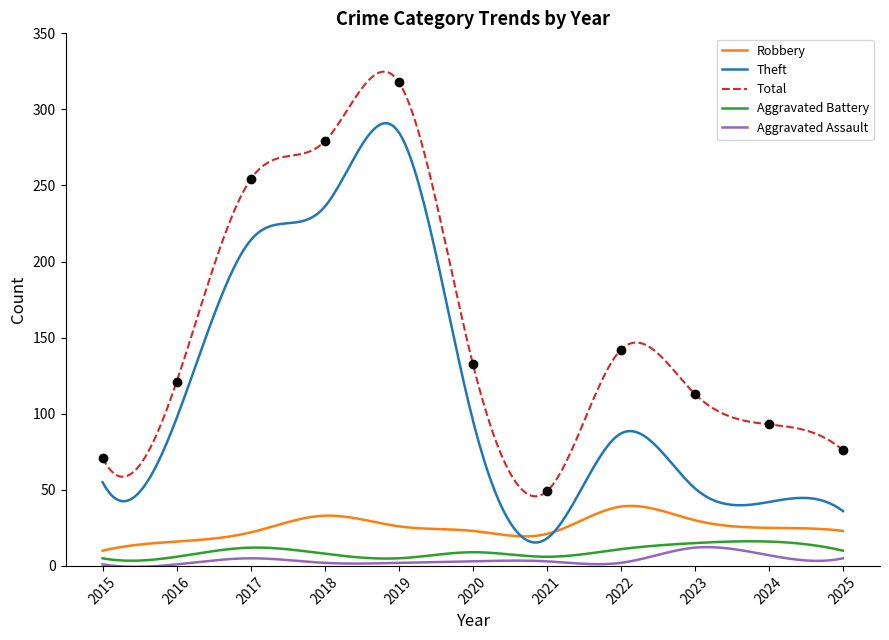

Reading right to left, what are all the values shown in this chart?

Robbery: 2025=23	2024=25	2023=30	2022=39	2021=21	2020=23	2019=26	2018=33	2017=22	2016=16	2015=10
Theft: 2025=36	2024=42	2023=51	2022=87	2021=18	2020=96	2019=285	2018=236	2017=214	2016=97	2015=55
Total: 2025=76	2024=93	2023=113	2022=142	2021=49	2020=133	2019=318	2018=279	2017=254	2016=121	2015=71
Aggravated Battery: 2025=10	2024=16	2023=15	2022=11	2021=6	2020=9	2019=5	2018=8	2017=12	2016=6	2015=5
Aggravated Assault: 2025=5	2024=7	2023=12	2022=2	2021=3	2020=3	2019=2	2018=2	2017=5	2016=1	2015=1